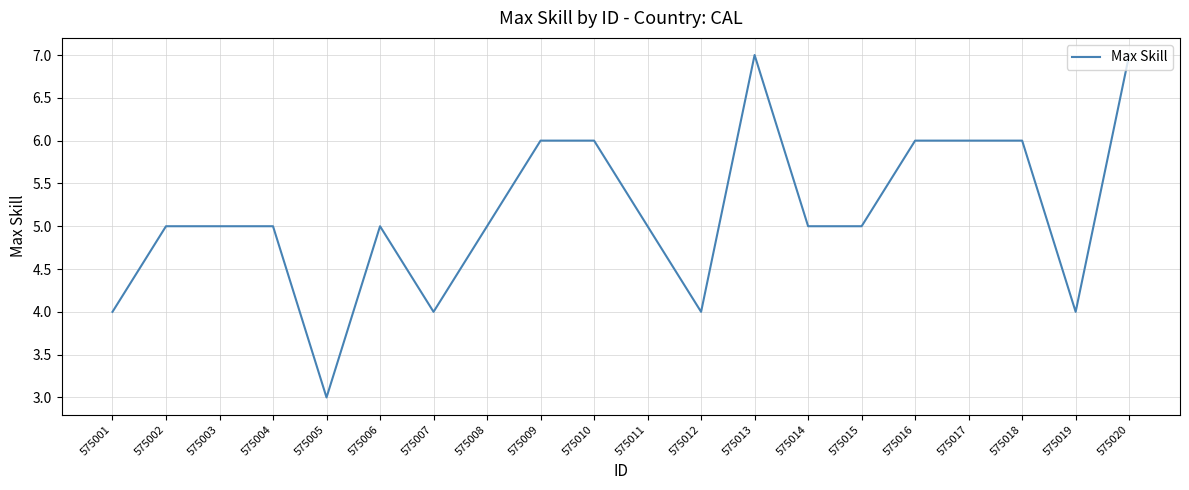

Which has a higher value, 575020 or 575019?

575020